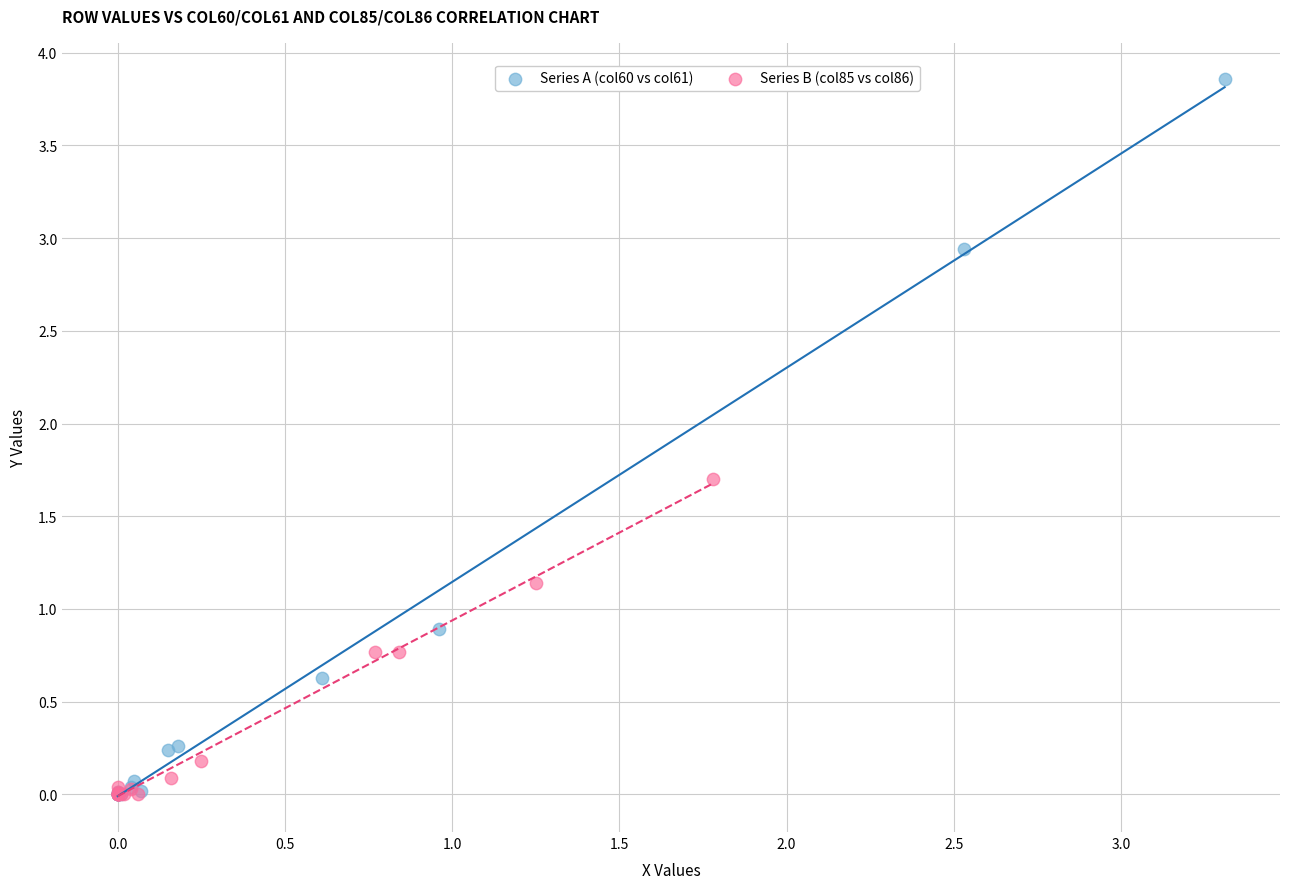

Which series has the widest spread of Y values?

Series A (col60 vs col61)